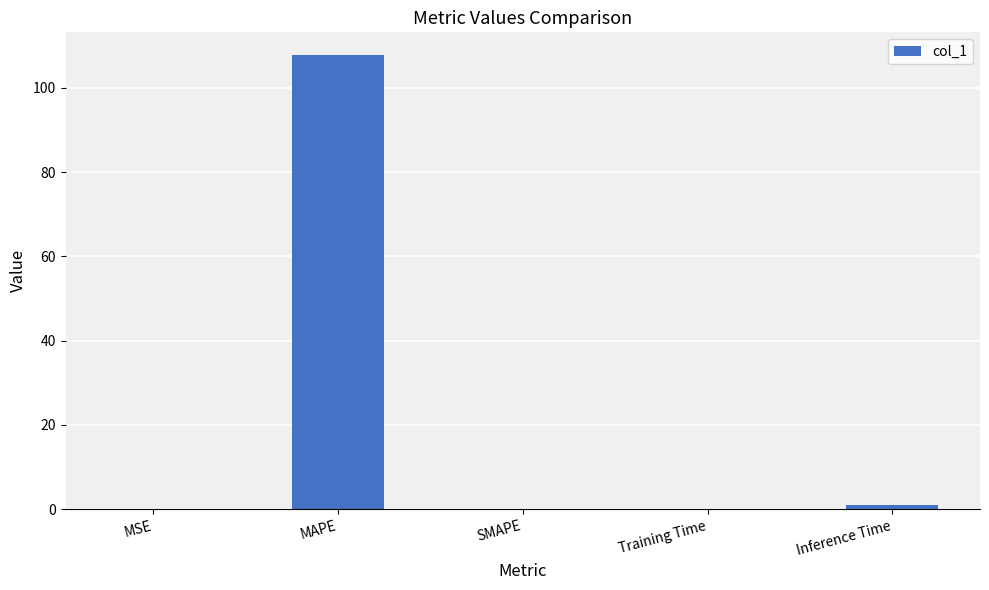

Are the bars grouped side by side (vs. stacked)?

No